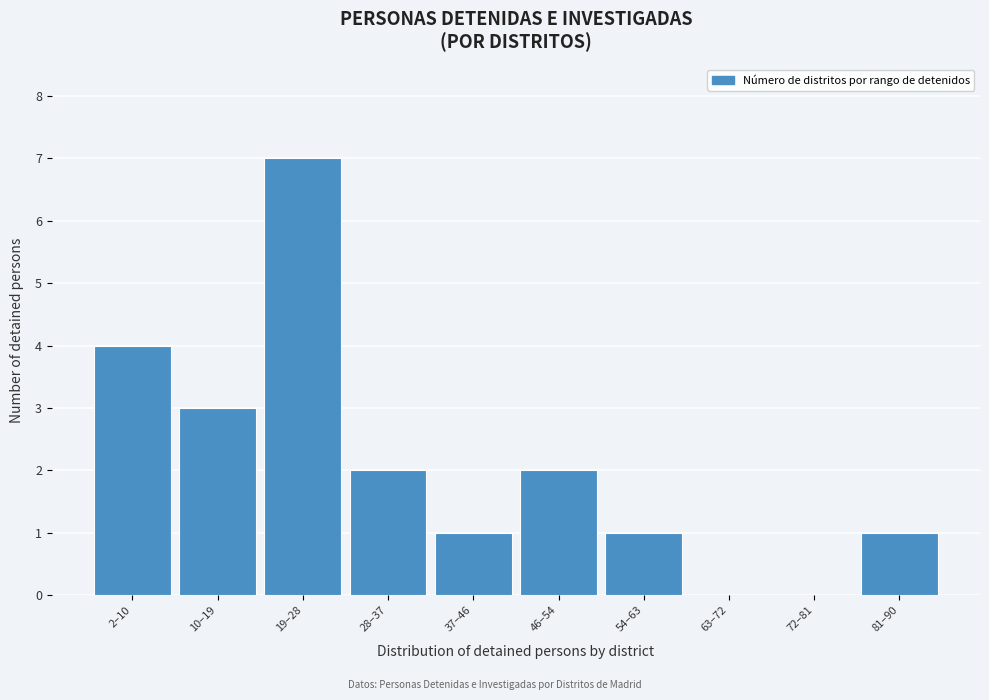

Reading right to left, what are all the values shown in this chart?

81–90=1	72–81=0	63–72=0	54–63=1	46–54=2	37–46=1	28–37=2	19–28=7	10–19=3	2–10=4